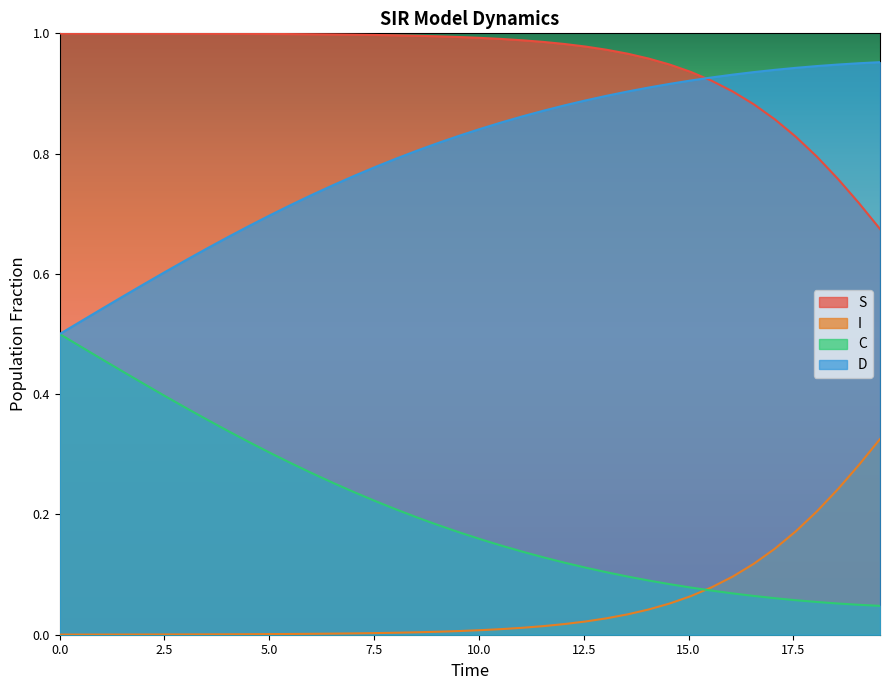

List the series in order of their overall mean, lowest first.

I, C, D, S